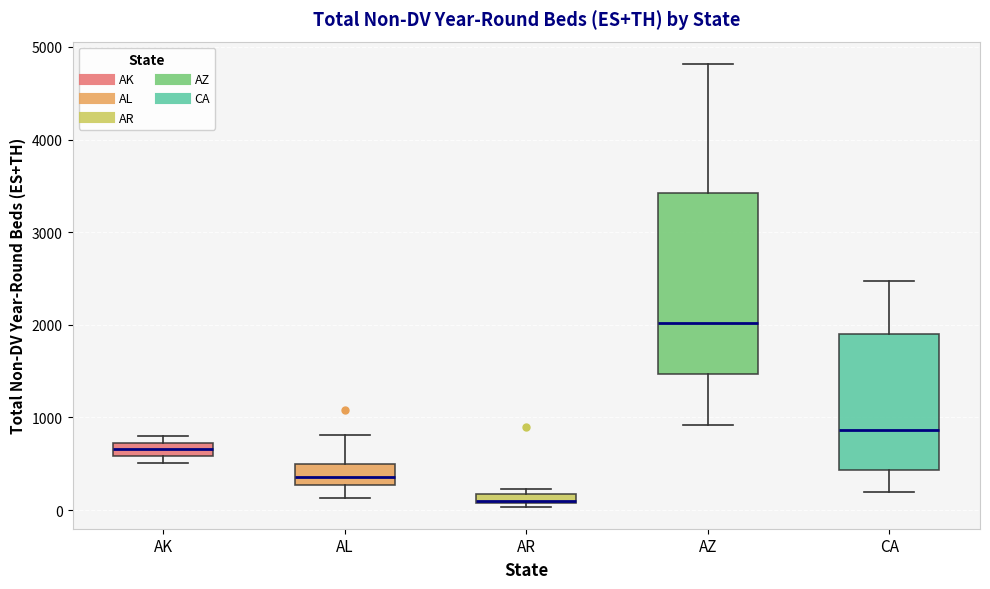

Which box has the highest median line?

AZ